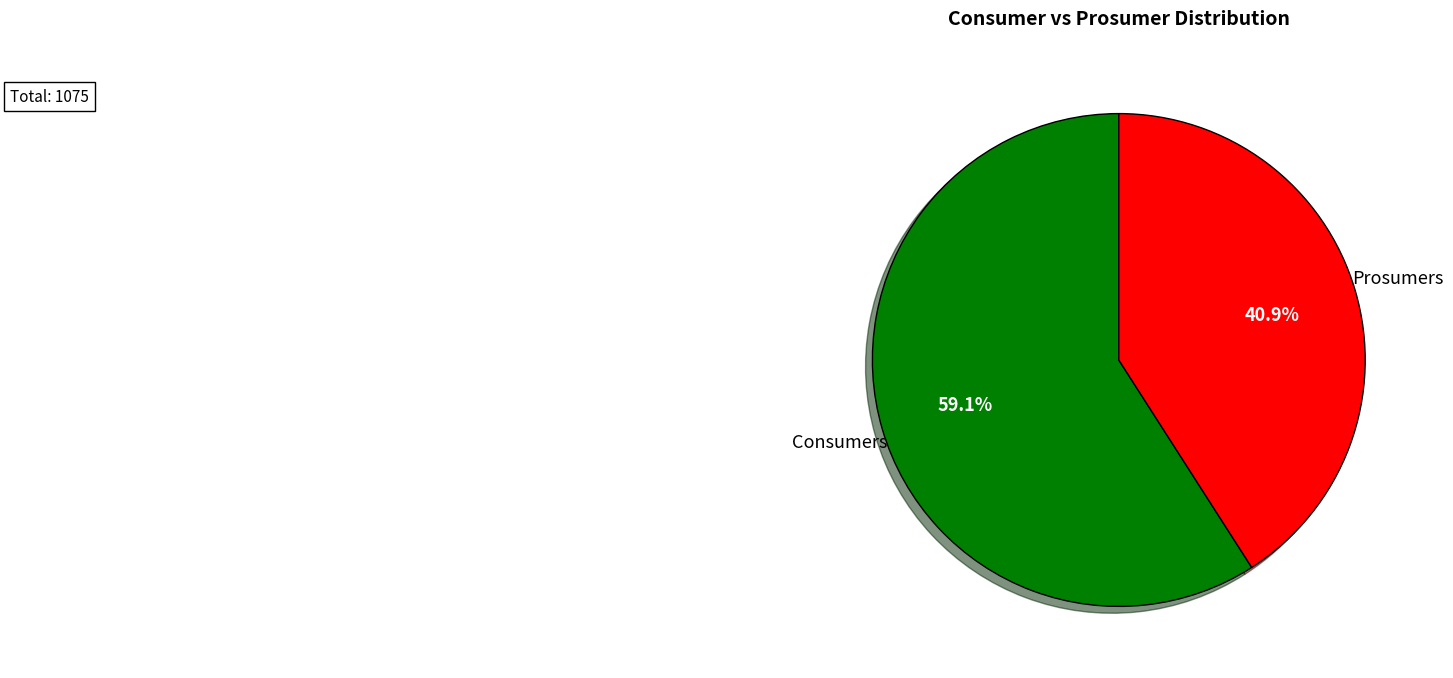

To the nearest percent, what is the difference between the Consumers and Prosumers slice percentages?

18%